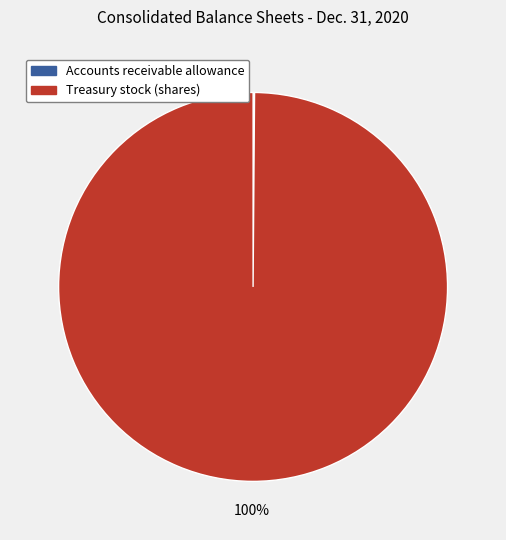

What is the largest slice in the pie chart?

Treasury stock (shares)